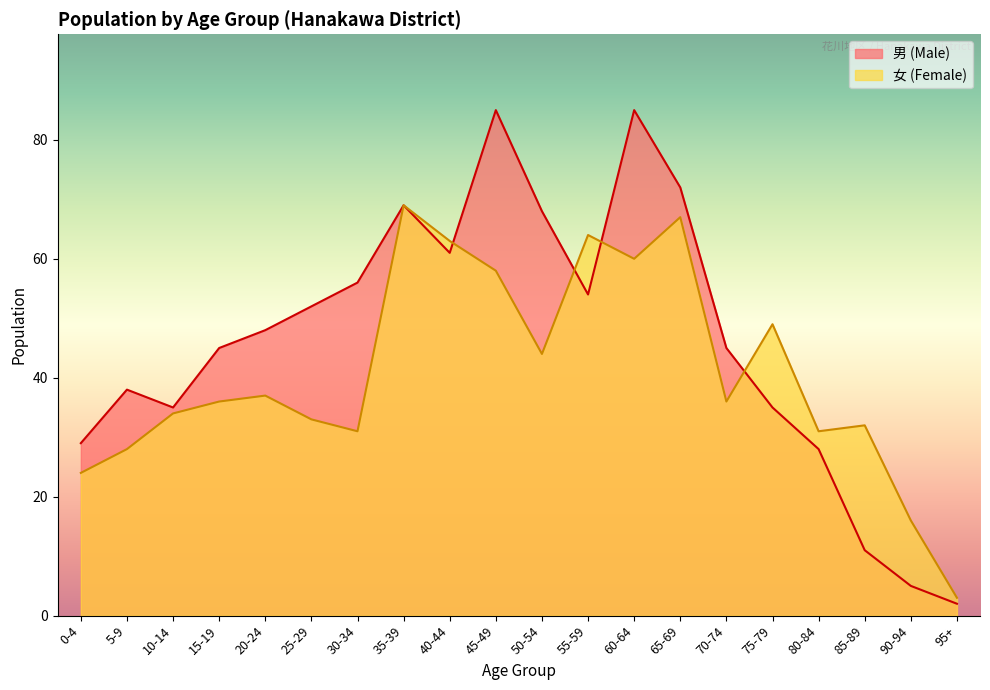

What is the value of the 男 (Male) point at the 11th from the left?

68